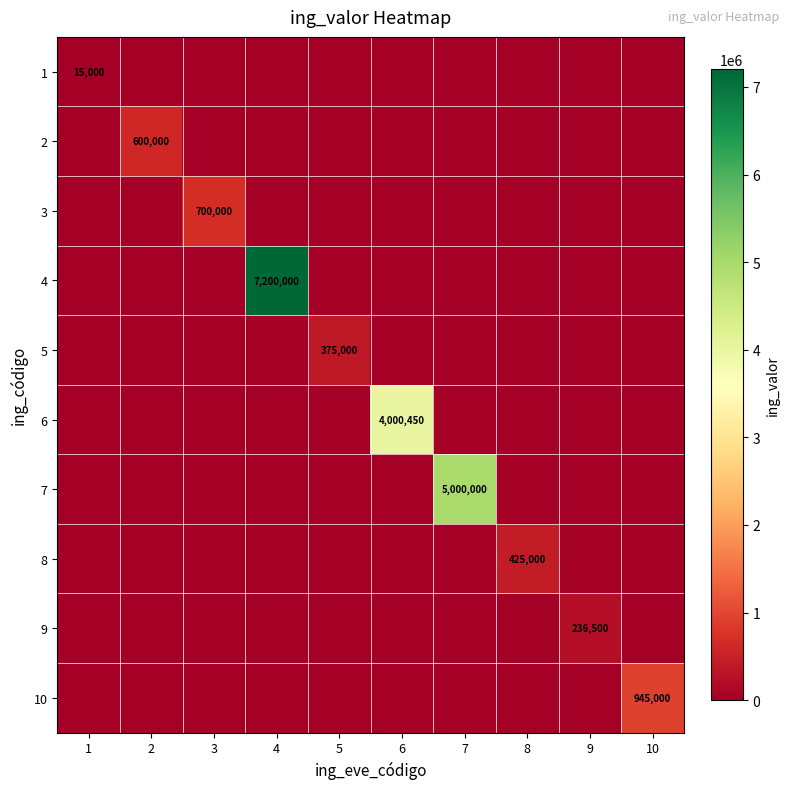

How many values in 5 are above zero?

1